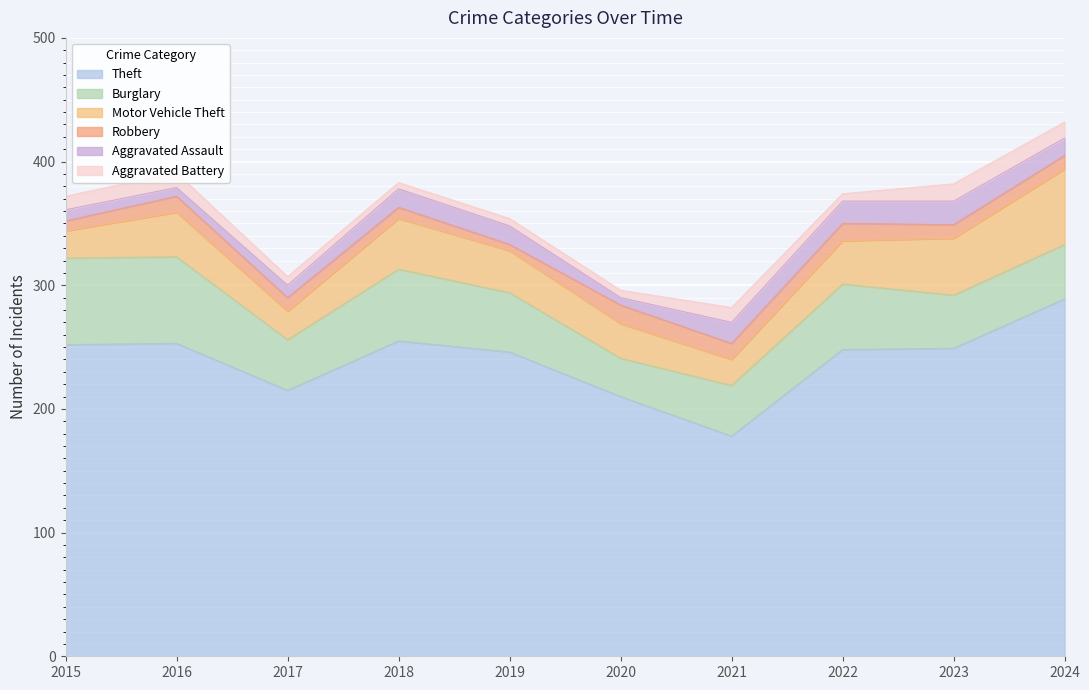

True or false: Theft has a value of 392 at 2022.

False